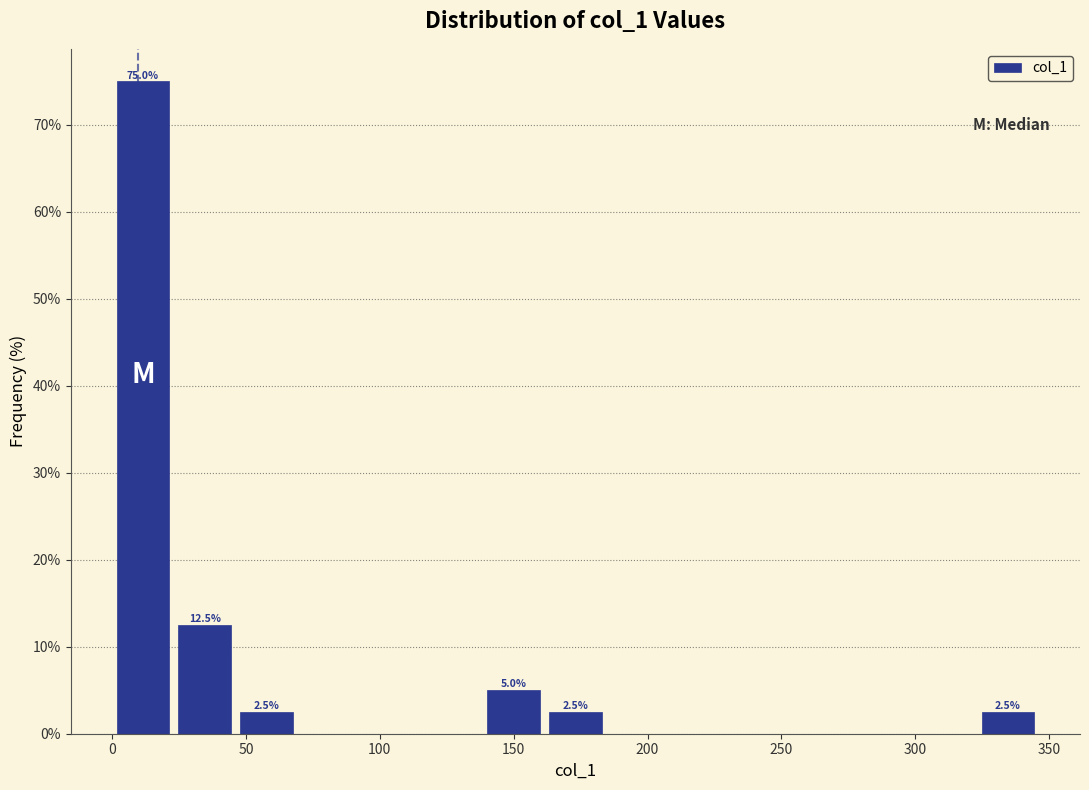

Over which range of the x-axis is the bar tallest?

0 to 25